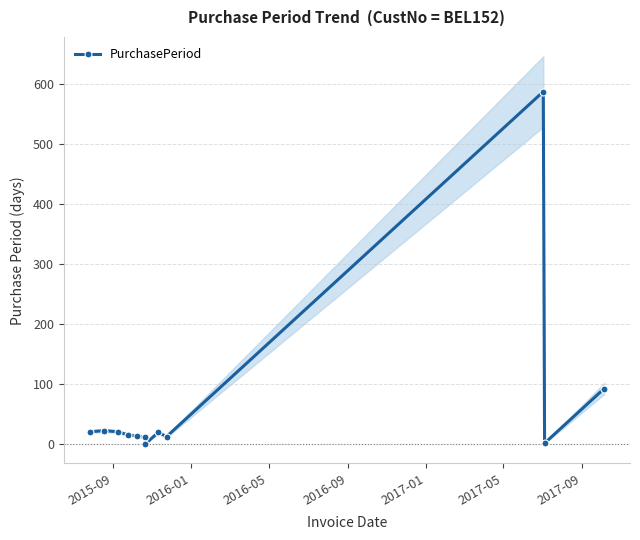

How many data points in PurchasePeriod are less than 20?

6